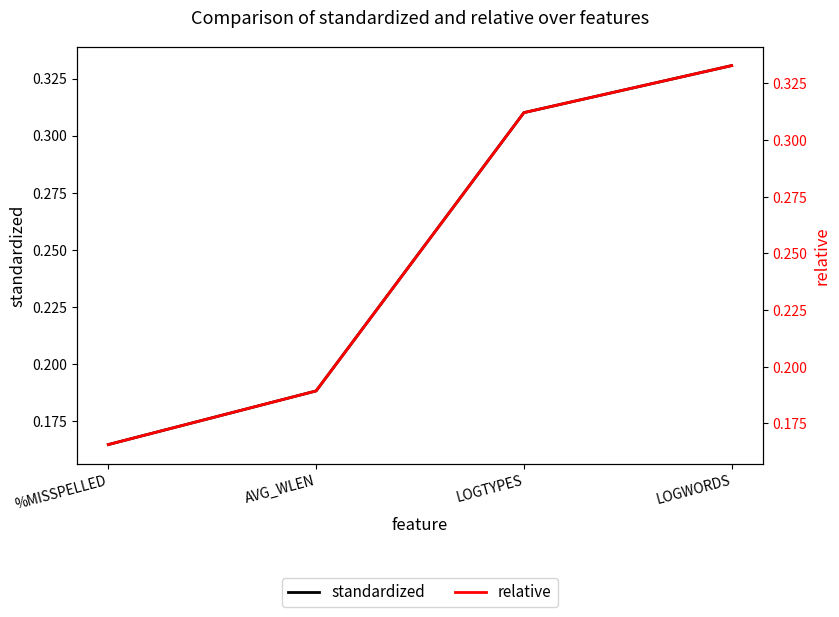

Between %MISSPELLED and LOGTYPES, which is larger?

LOGTYPES